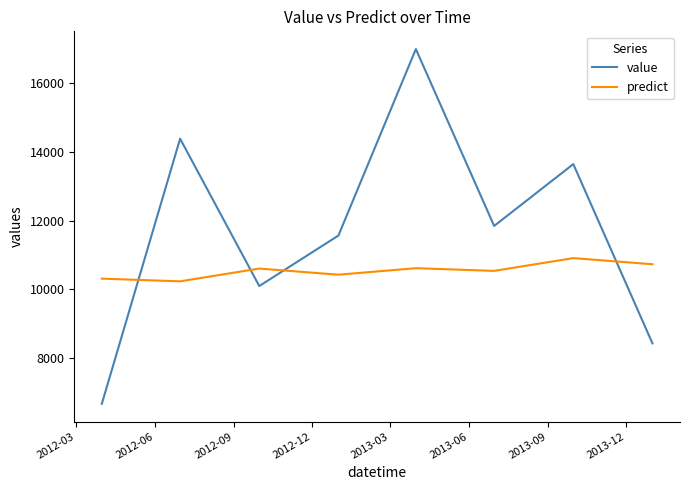

Rank the series by their average value, from lowest to highest.

predict, value